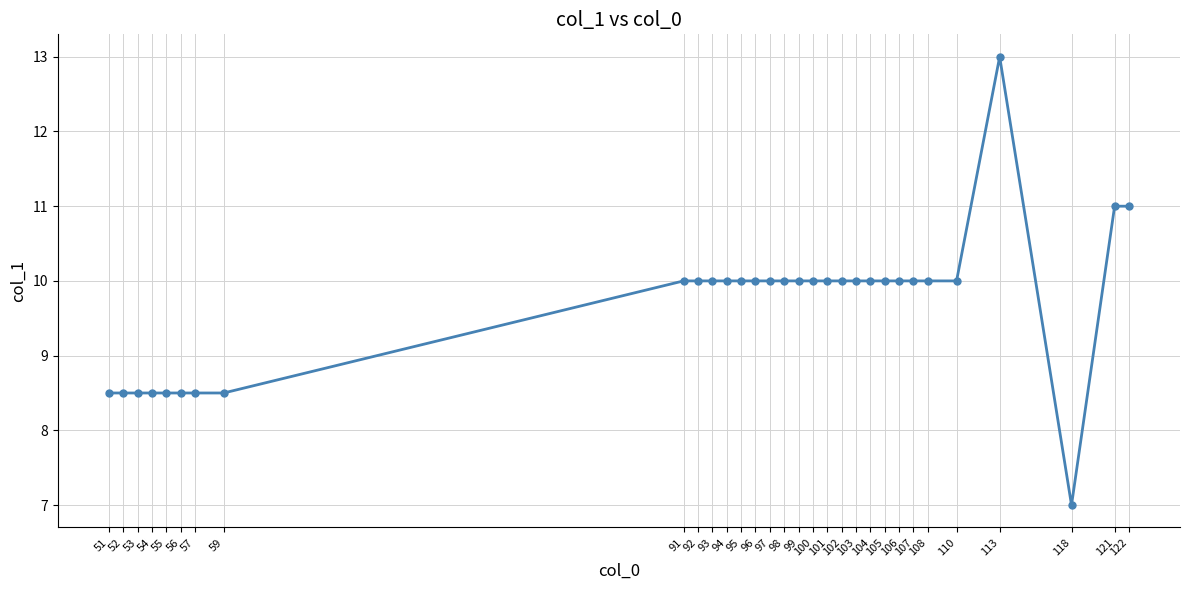

What is the approximate value at 56?

8.5